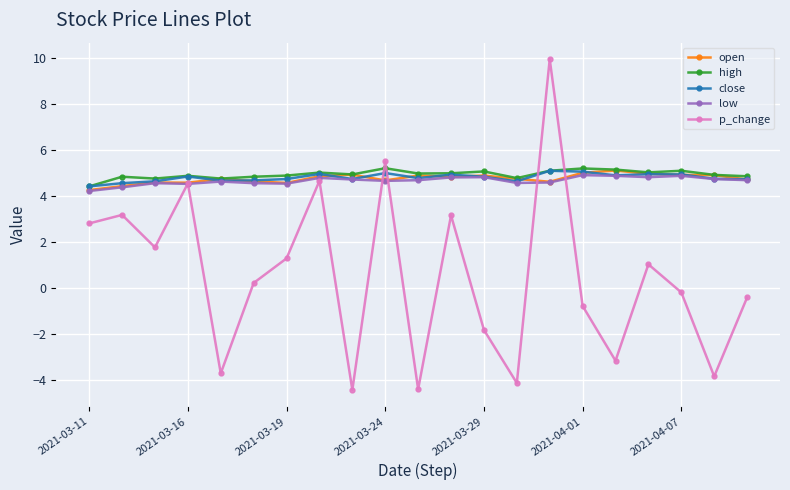

What is the sum of all low values?

97.8